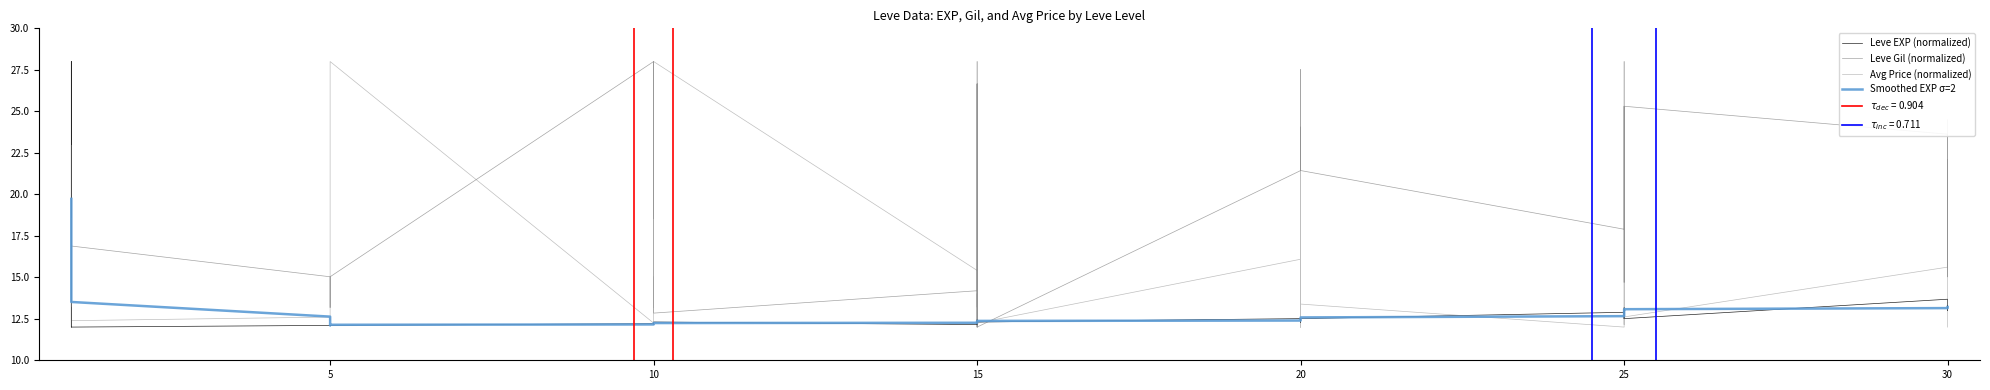

What is the difference between the second highest and second lowest values in the Smoothed EXP σ=2 series?

7.4